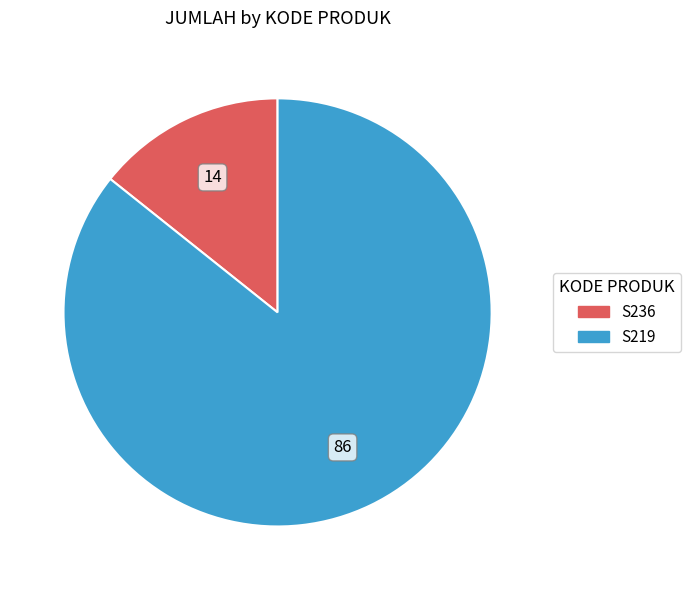

Which category accounts for the majority?

S219